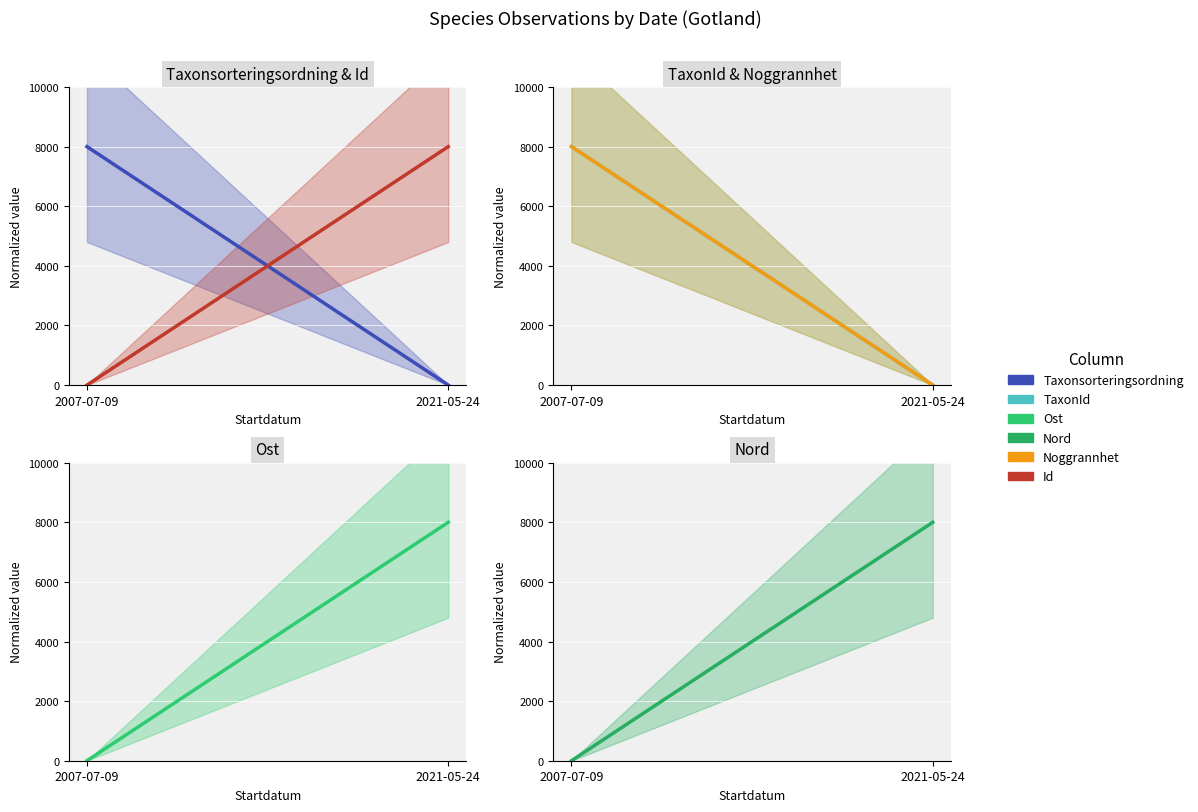

Which series has the largest range (max minus min)?

Taxonsorteringsordning